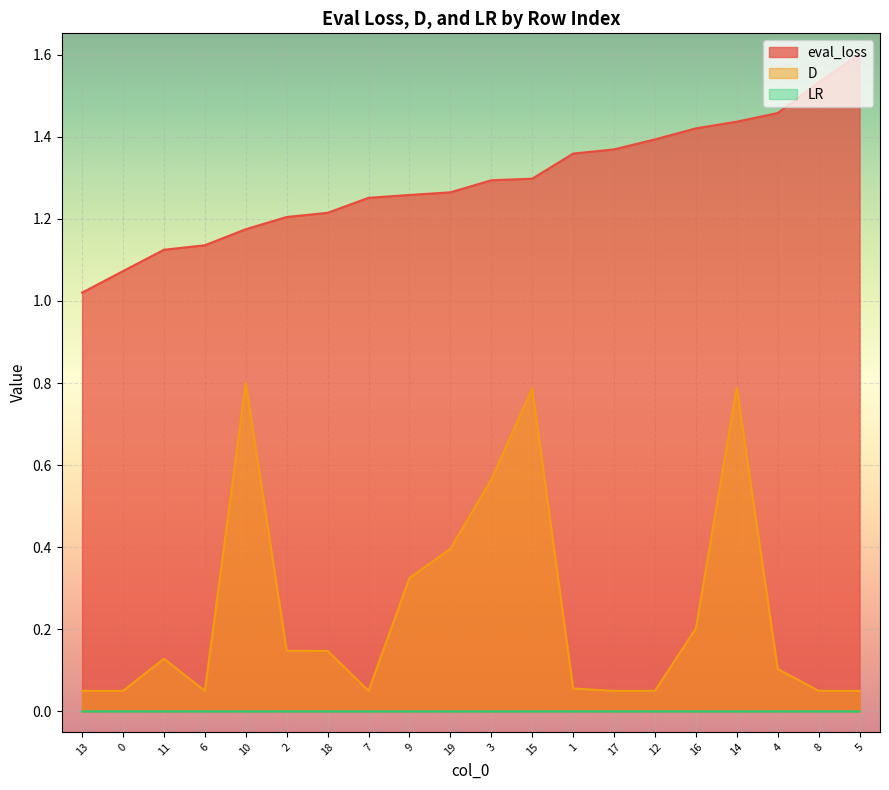

What value does the D series have at 4?

0.1